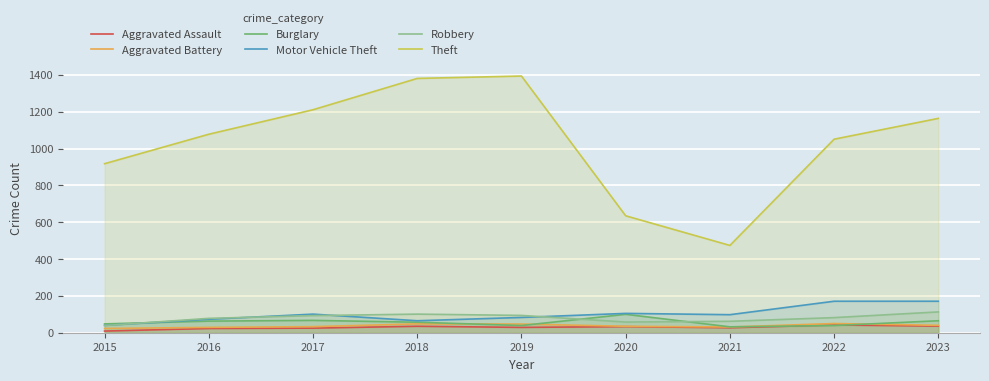

How many series are shown in this chart?

6